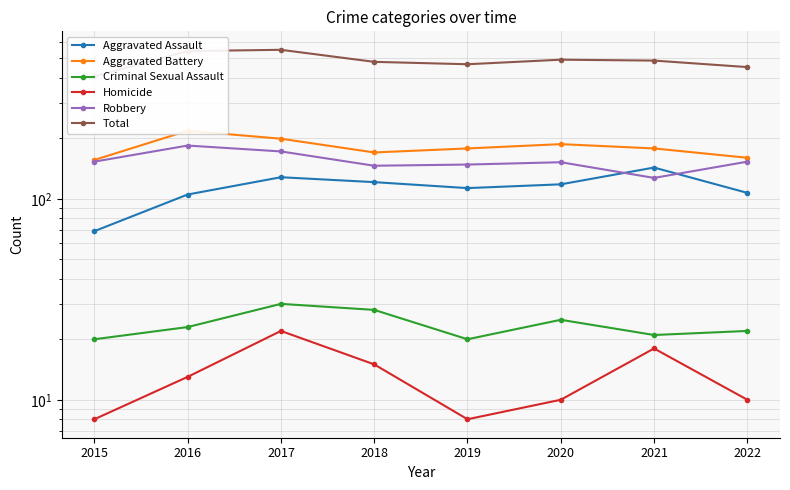

At which category is the sum across all series the highest?

2017